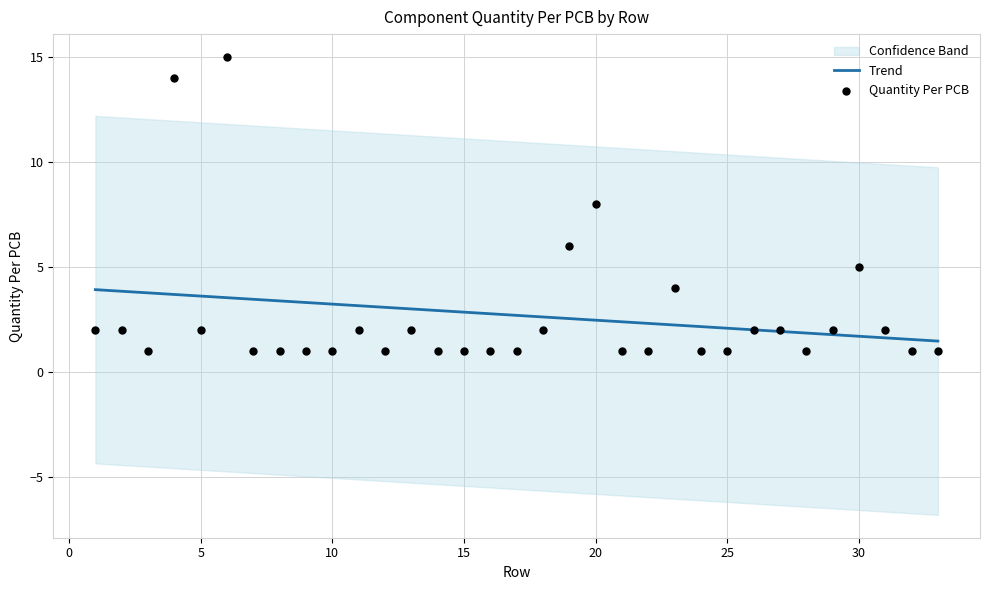

Which series has the widest spread of Y values?

Quantity Per PCB